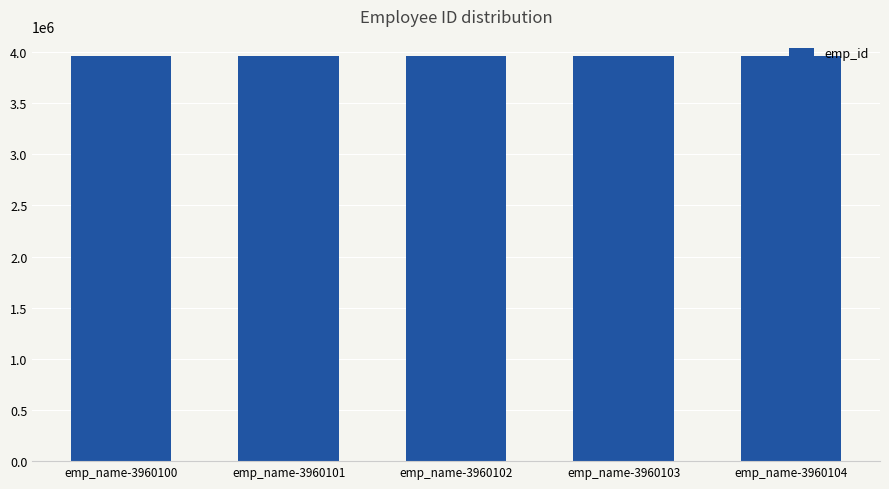

What value does the data have at emp_name-3960103?

3960103